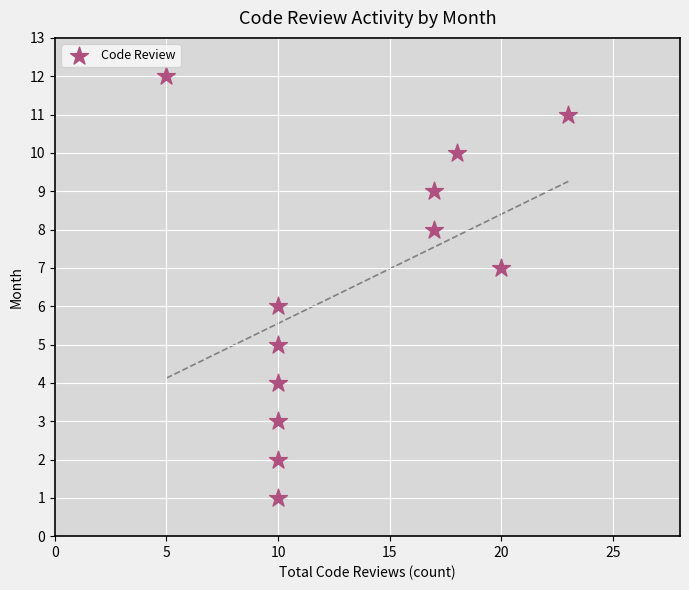

What is the average X value?

13